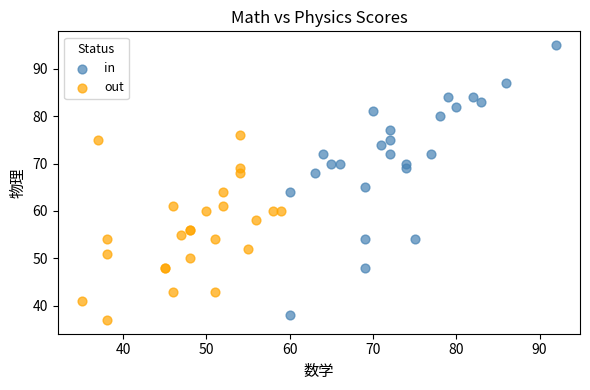

Which series contains the highest Y value?

in